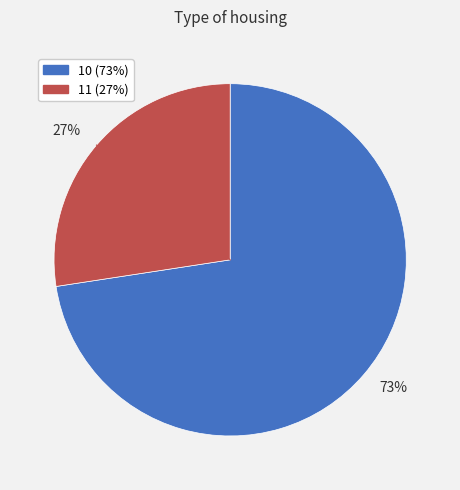

How many slices are in this pie chart?

2